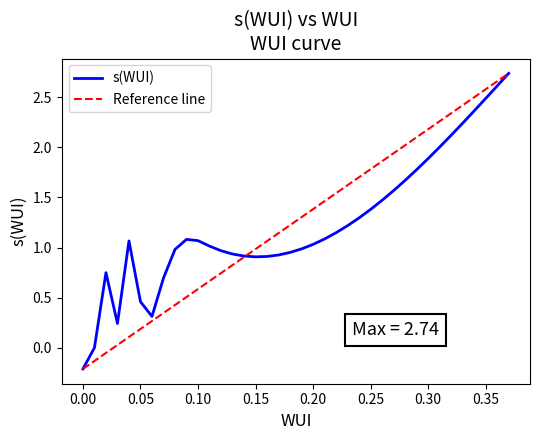

Reading left to right, transcribe all the data shown in this chart.

-0.2	0.0	0.8	0.2	1.1	0.5	0.3	0.7	1.0	1.1	1.1	1.0	1.0	0.9	0.9	0.9	0.9	0.9	1.0	1.0	1.0	1.1	1.1	1.2	1.3	1.4	1.5	1.6	1.7	1.8	1.9	2.0	2.1	2.2	2.4	2.5	2.6	2.7